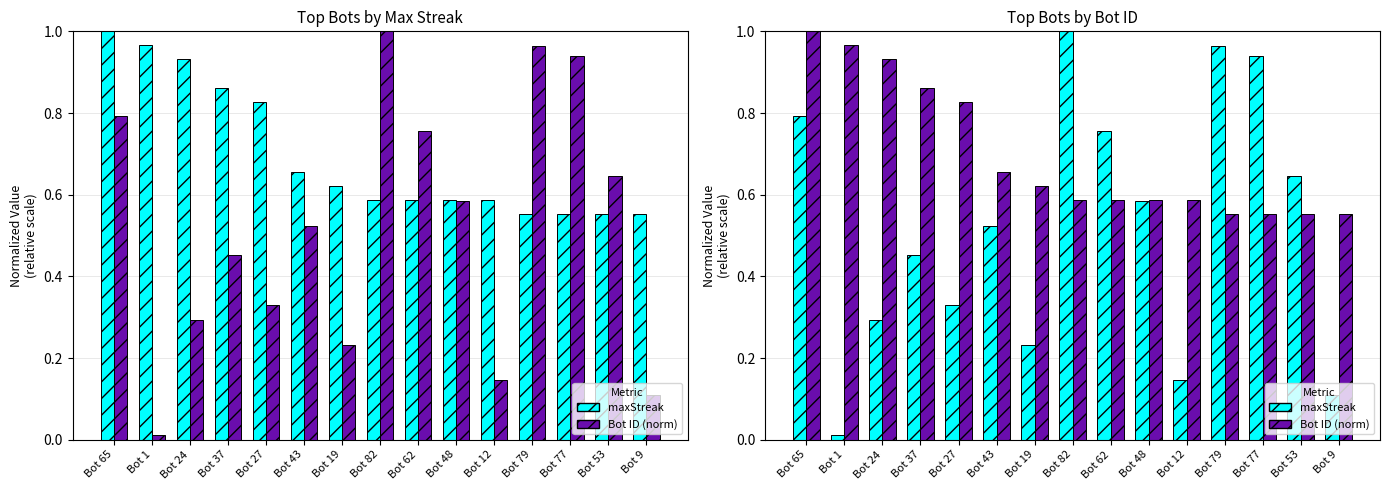

What is the sum of the Bot ID (norm) values at Bot 9 and Bot 48?

1.1